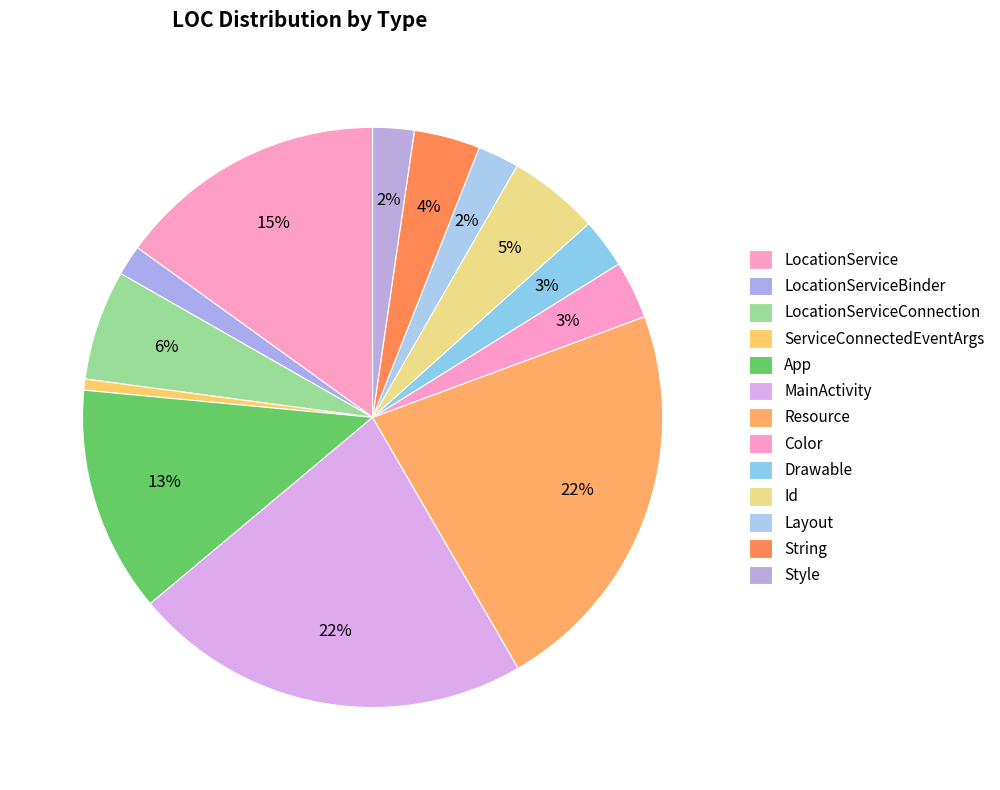

Which has a higher value, LocationServiceBinder or Color?

Color